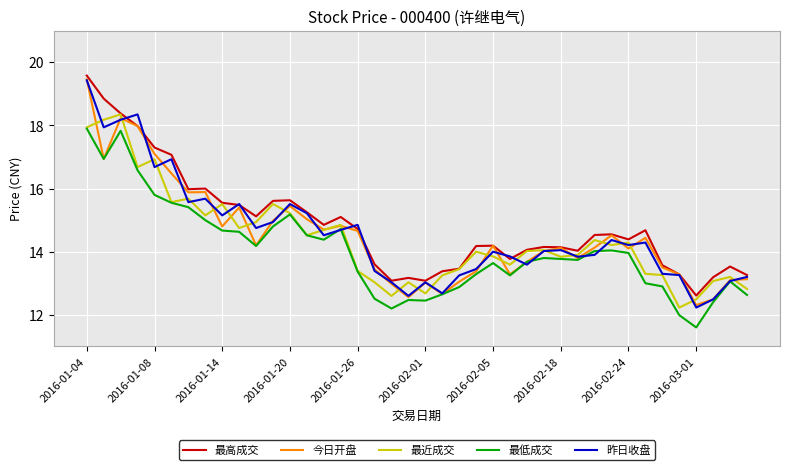

Does the chart display data point markers on the line(s)?

No